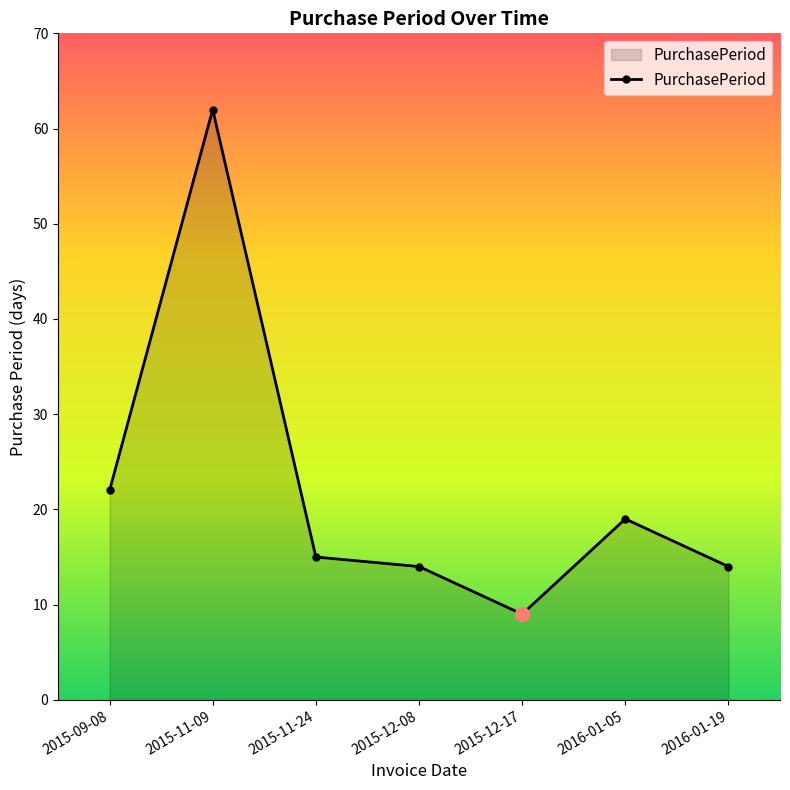

The value at 2016-01-05 is 19. True or false?

True